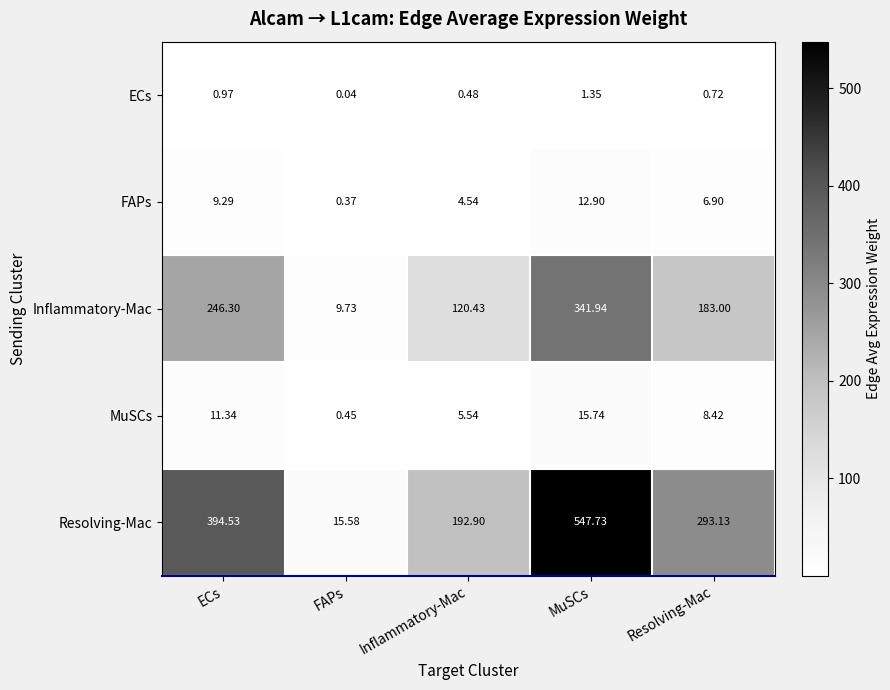

List the series in order of their peak value, lowest first.

ECs, FAPs, MuSCs, Inflammatory-Mac, Resolving-Mac